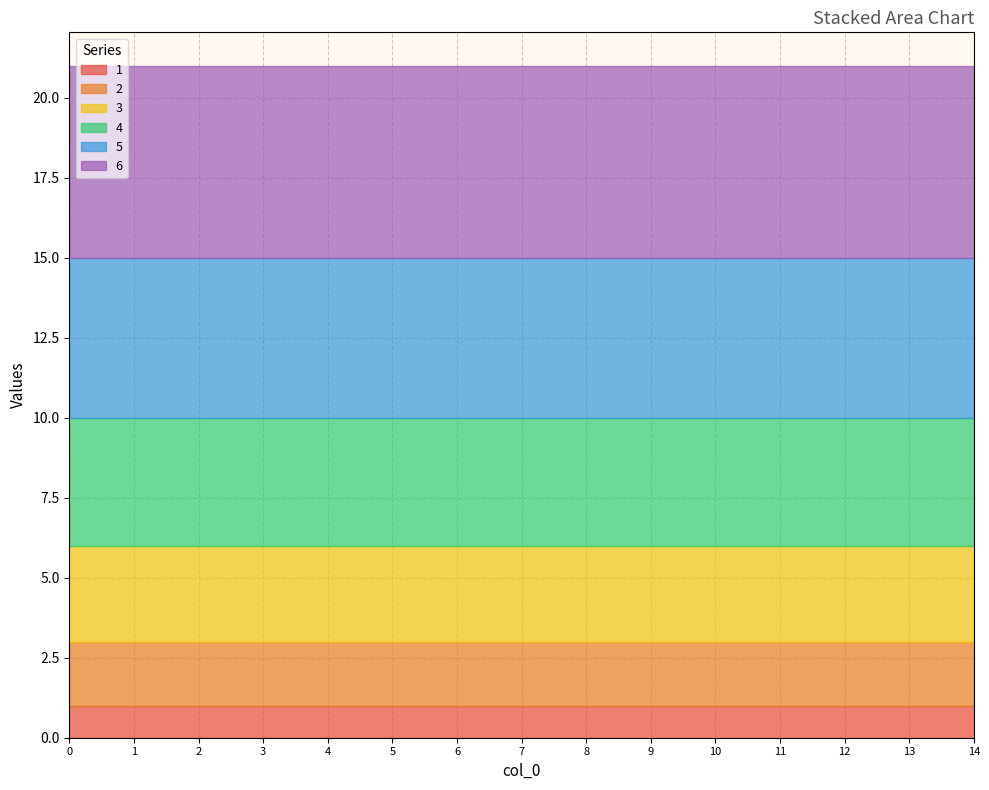

True or false: 5 and 3 intersect in this chart.

False